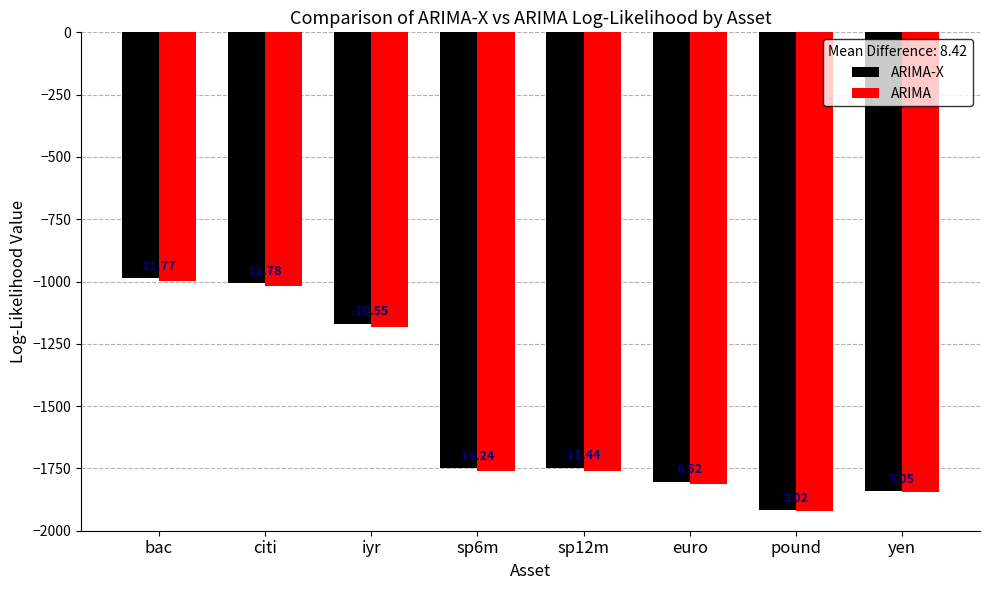

What are all the series names shown in the legend?

ARIMA-X, ARIMA